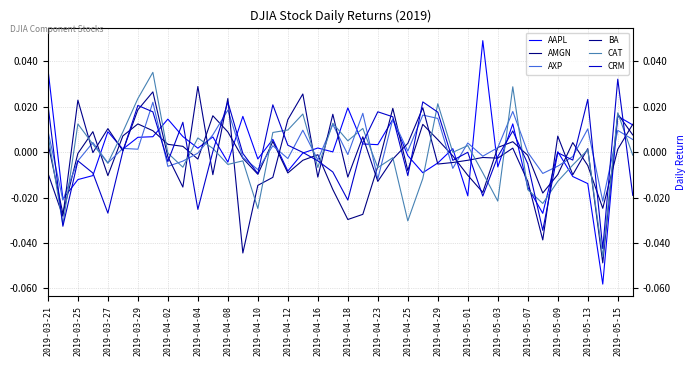

True or false: CAT has more than 2 interior local peaks.

True